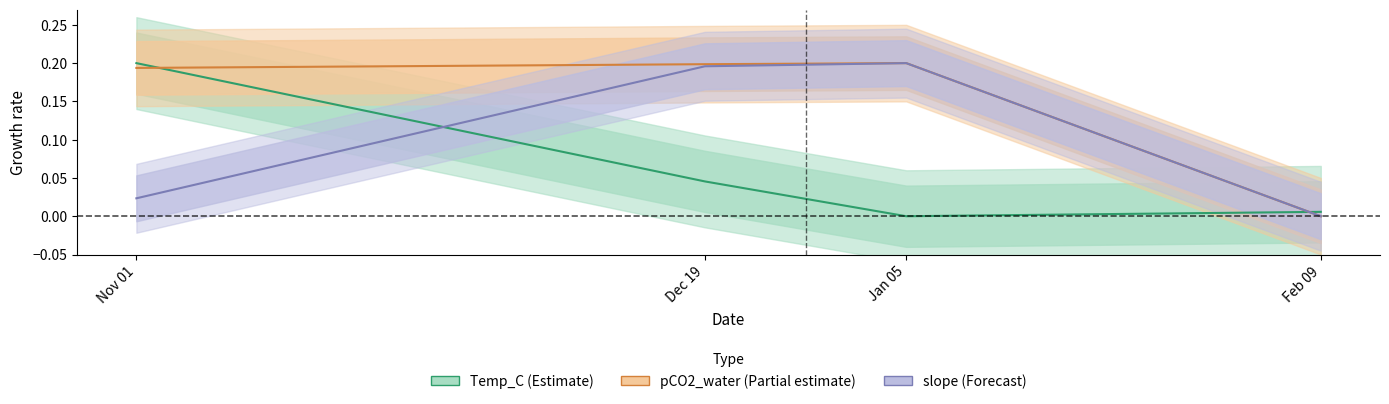

After their last crossing, which series has the higher values: pCO2_water or Temp_C?

Temp_C